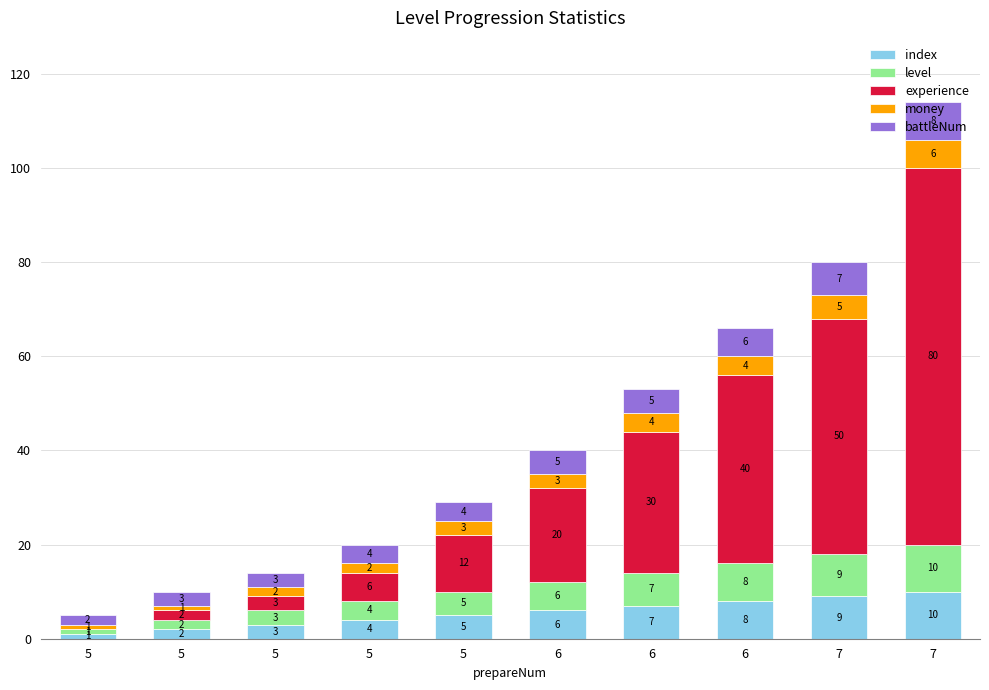

What value does the index series have at 7?

10